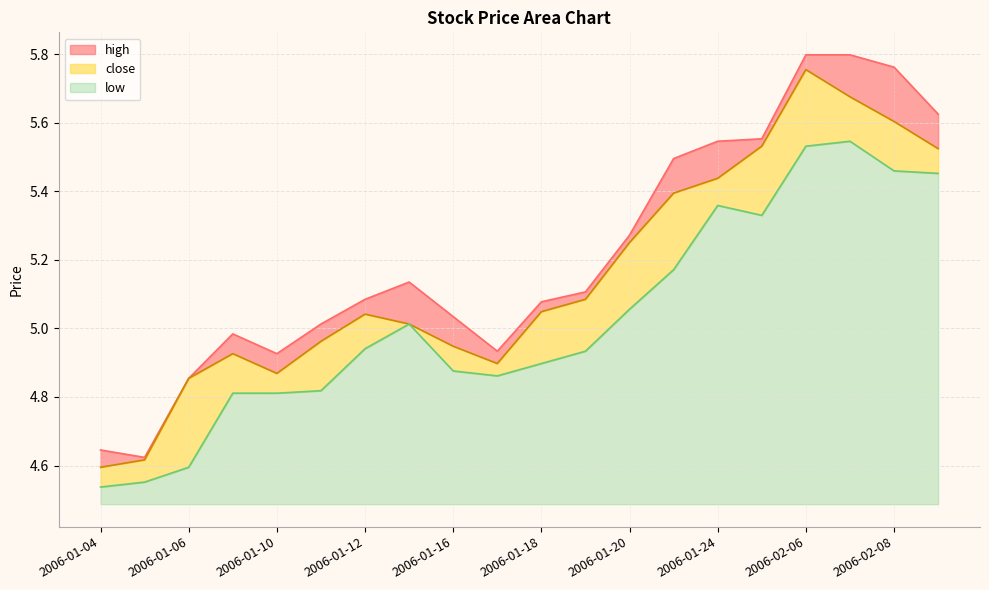

Rank the series by their maximum value, from highest to lowest.

high, close, low